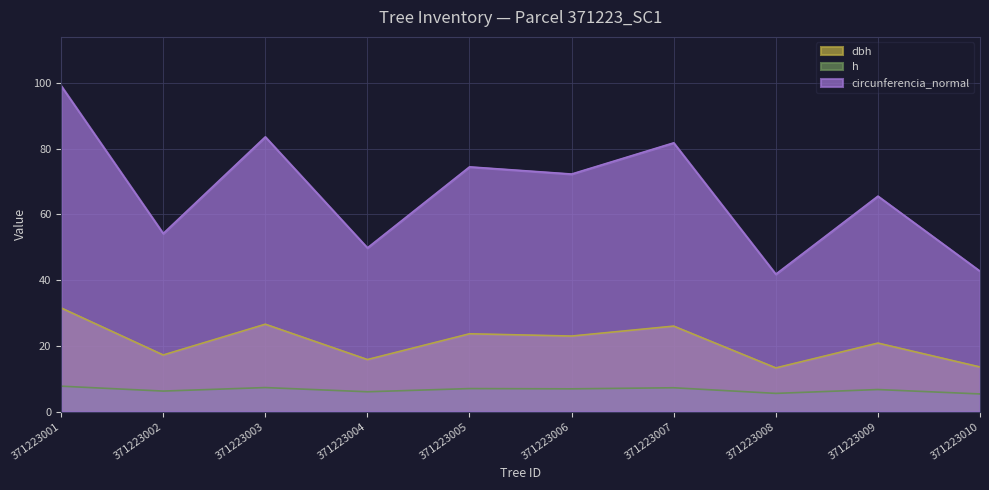

How many interior local valleys does the circunferencia_normal series have?

4